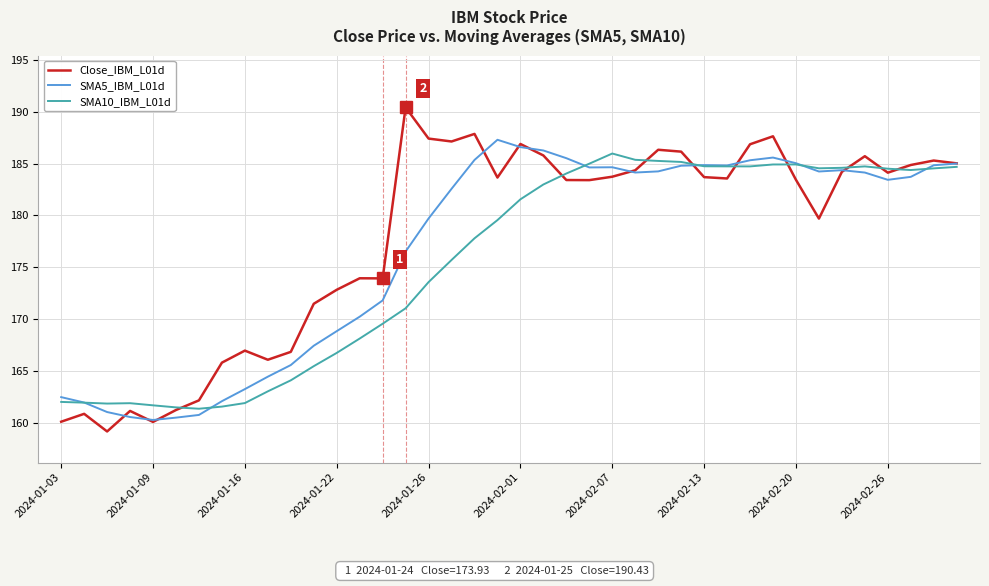

Rank the series by their average value, from lowest to highest.

SMA10_IBM_L01d, SMA5_IBM_L01d, Close_IBM_L01d